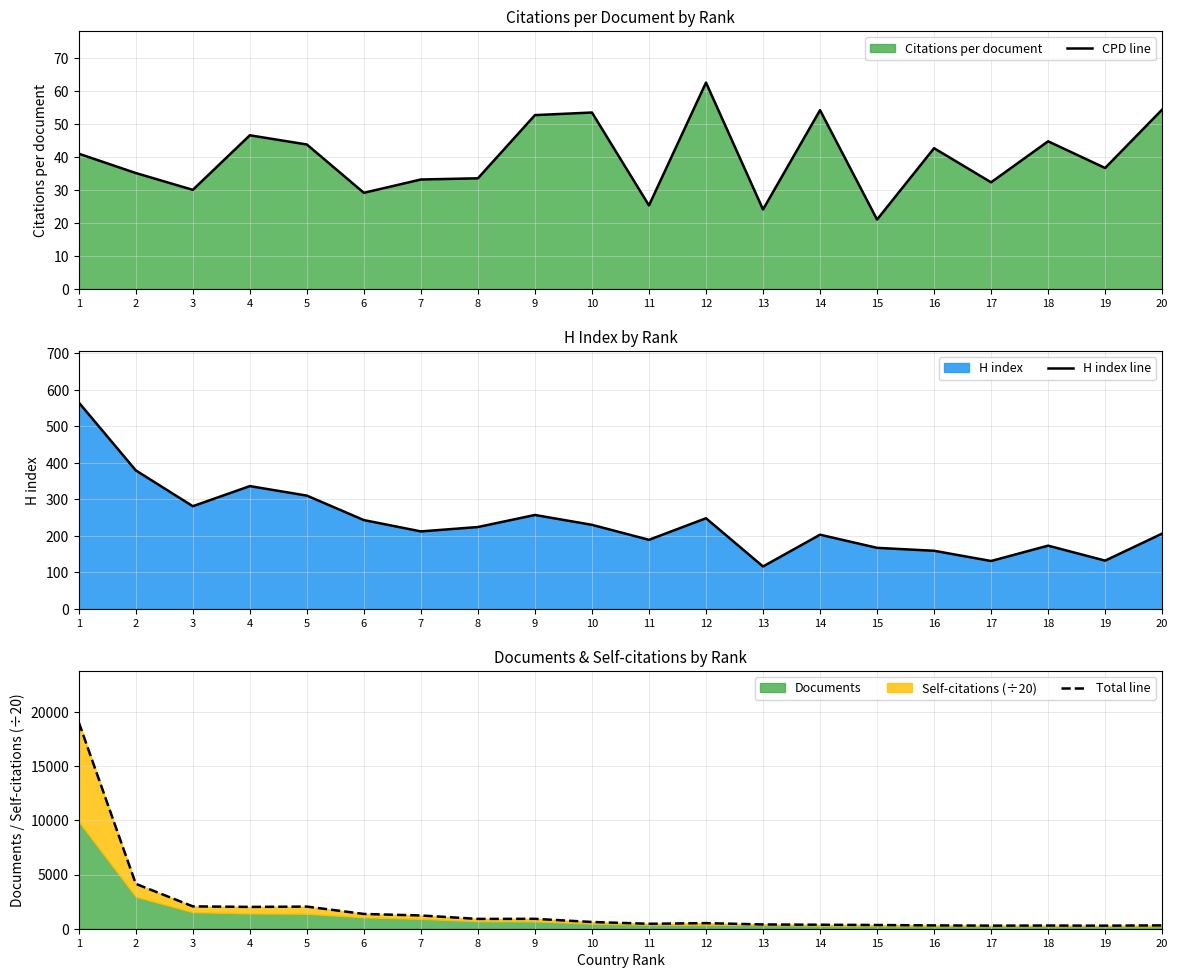

Reading right to left, list all the values displayed in this chart.

CPD line: 20=54.5	19=36.7	18=44.8	17=32.4	16=42.7	15=21.1	14=54.3	13=24.1	12=62.6	11=25.4	10=53.6	9=52.8	8=33.6	7=33.2	6=29.2	5=43.9	4=46.6	3=30.1	2=35.2	1=41.1
H index line: 20=206.0	19=132.0	18=173.0	17=131.0	16=159.0	15=167.0	14=203.0	13=116.0	12=248.0	11=189.0	10=230.0	9=257.0	8=224.0	7=212.0	6=243.0	5=310.0	4=336.0	3=281.0	2=379.0	1=565.0
Total line: 20=308.7	19=282.5	18=293.3	17=285.6	16=306.4	15=342.4	14=367.9	13=394.1	12=515.9	11=457.1	10=621.2	9=913.1	8=905.4	7=1221.9	6=1362.7	5=2042.9	4=2013.5	3=2062.1	2=4142.4	1=19046.9